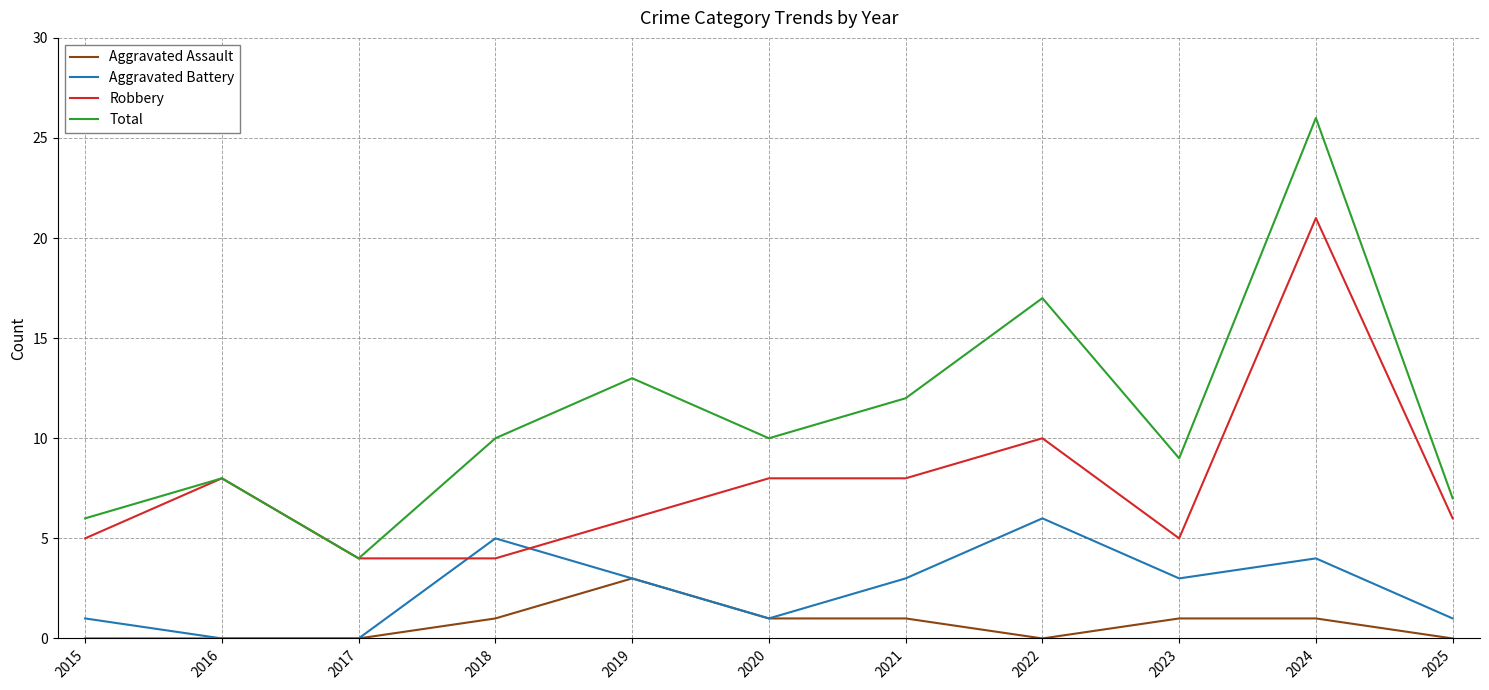

What are all the series names shown in the legend?

Aggravated Assault, Aggravated Battery, Robbery, Total